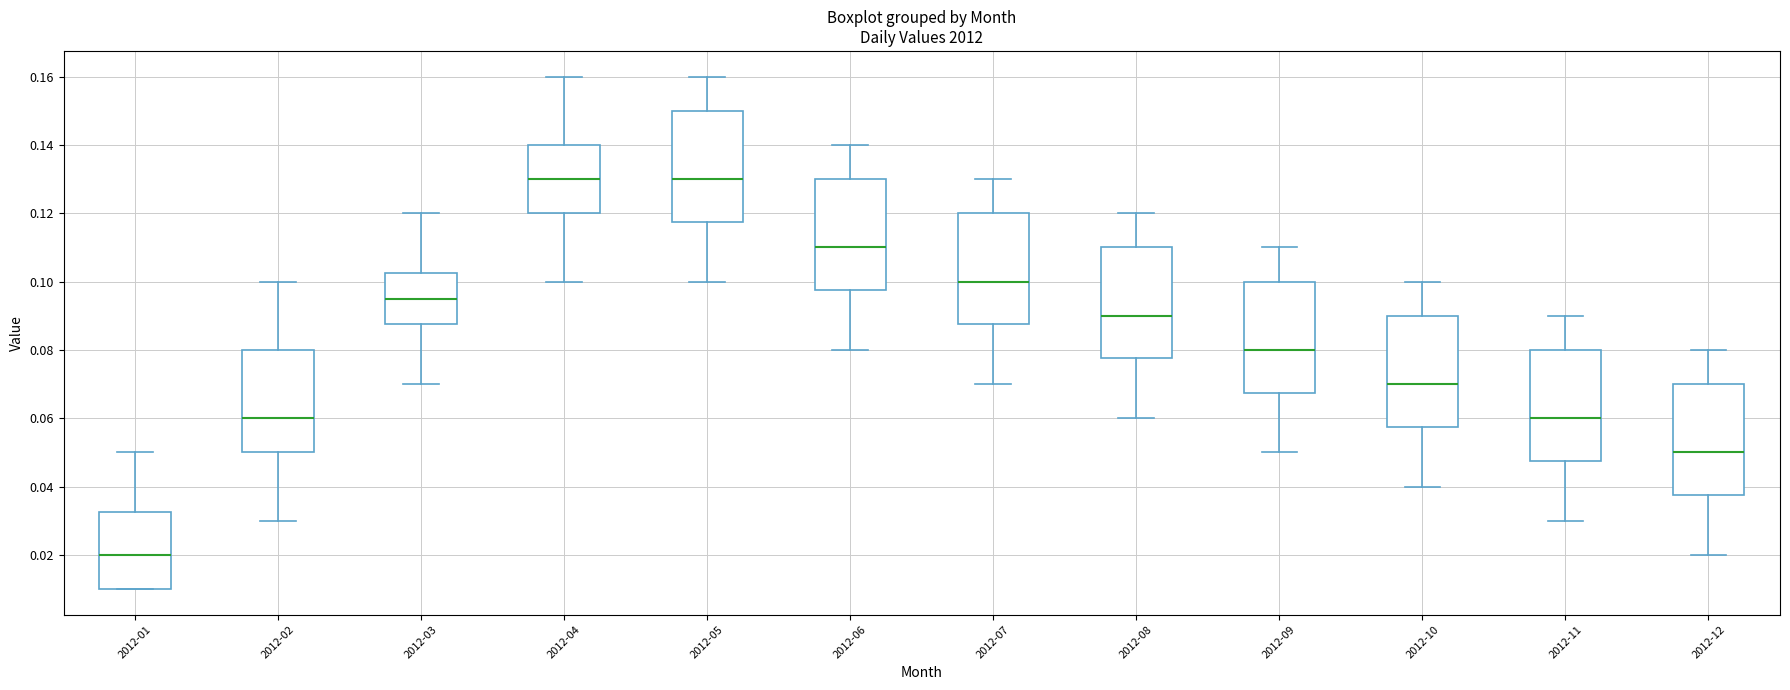

Reading left to right, transcribe this box plot: for each box, give where its median line is, the range the box spans, and where its two whiskers end, as read against the y-axis. The values are not printed on the chart, so give them approximately, as read against the axis.

2012-01: median 0.020, box 0.010 to 0.032, whiskers 0.010 to 0.050
2012-02: median 0.060, box 0.050 to 0.080, whiskers 0.030 to 0.100
2012-03: median 0.096, box 0.088 to 0.102, whiskers 0.070 to 0.120
2012-04: median 0.130, box 0.120 to 0.140, whiskers 0.100 to 0.160
2012-05: median 0.130, box 0.118 to 0.150, whiskers 0.100 to 0.160
2012-06: median 0.110, box 0.098 to 0.130, whiskers 0.080 to 0.140
2012-07: median 0.100, box 0.088 to 0.120, whiskers 0.070 to 0.130
2012-08: median 0.090, box 0.078 to 0.110, whiskers 0.060 to 0.120
2012-09: median 0.080, box 0.068 to 0.100, whiskers 0.050 to 0.110
2012-10: median 0.070, box 0.058 to 0.090, whiskers 0.040 to 0.100
2012-11: median 0.060, box 0.048 to 0.080, whiskers 0.030 to 0.090
2012-12: median 0.050, box 0.038 to 0.070, whiskers 0.020 to 0.080